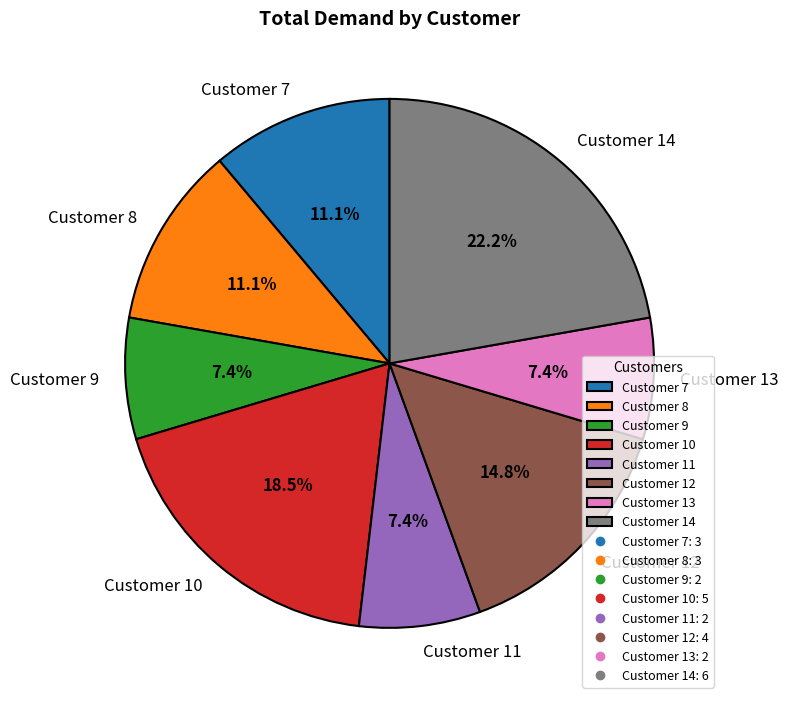

Does Customer 7 represent more than half of the total?

No